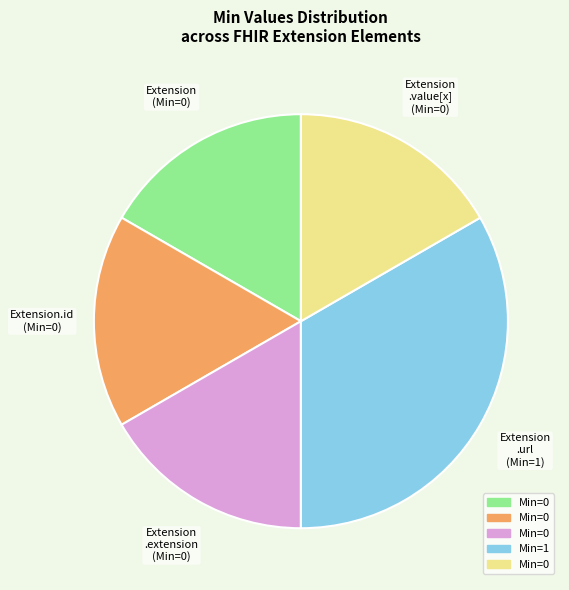

Is there a majority slice in this chart?

No